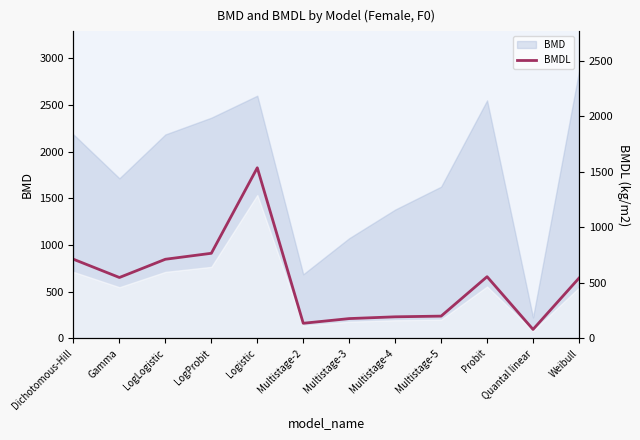

Reading left to right, what are all the values shown in this chart?

711.4	547.2	711.4	765.2	1535.3	135.0	177.2	193.1	199.4	554.5	79.6	541.5